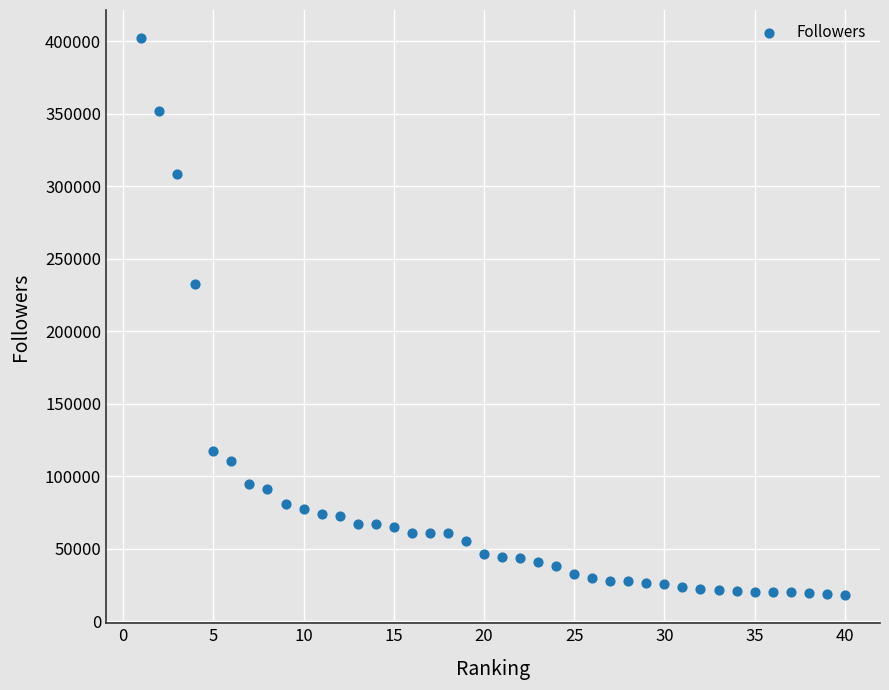

What Y value in the scatter plot is closest to 210106?

232513